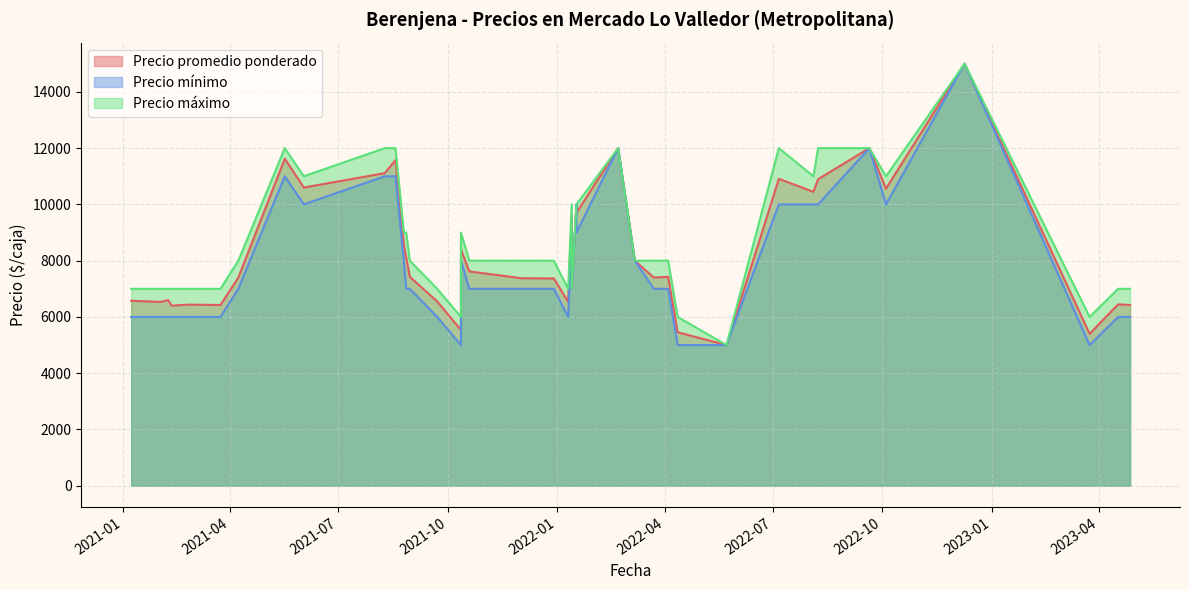

True or false: Precio mínimo and Precio máximo intersect in this chart.

False